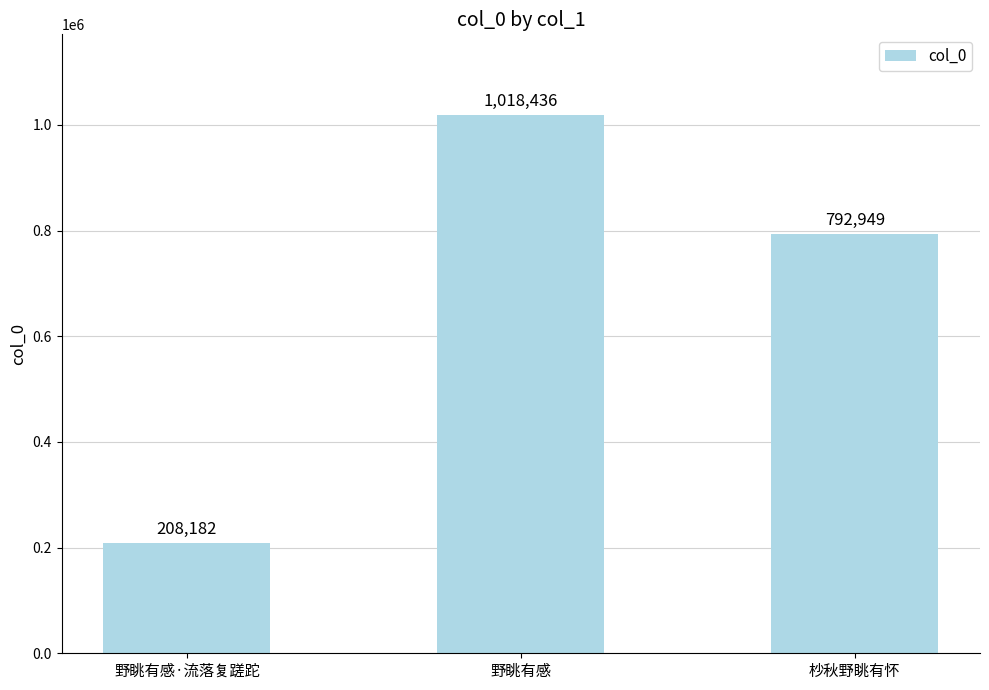

List the labels in order of value, largest first.

野眺有感, 杪秋野眺有怀, 野眺有感·流落复蹉跎